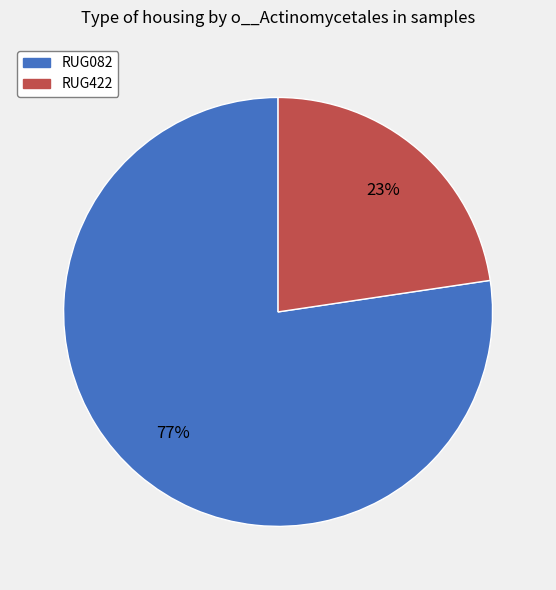

To the nearest percent, what is the combined percentage of RUG422 and RUG082?

100%